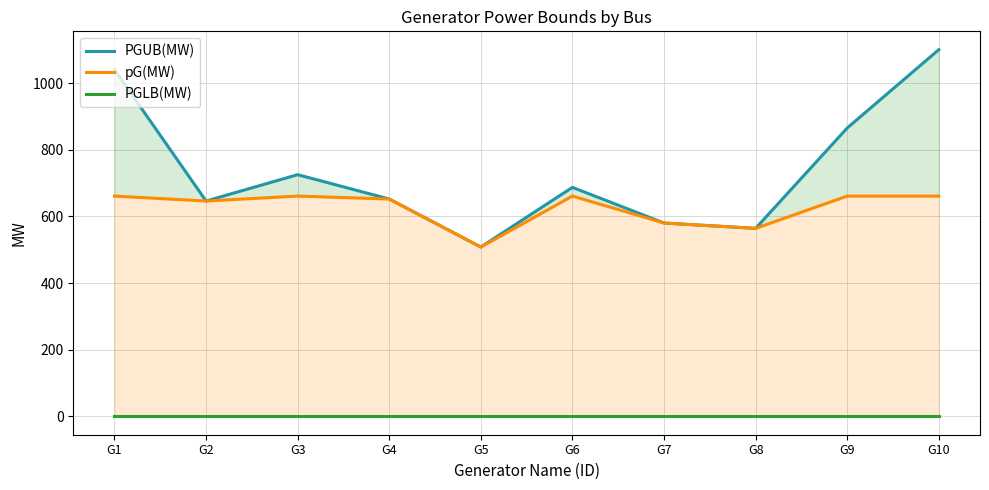

At which label does PGLB(MW) reach its minimum?

G1